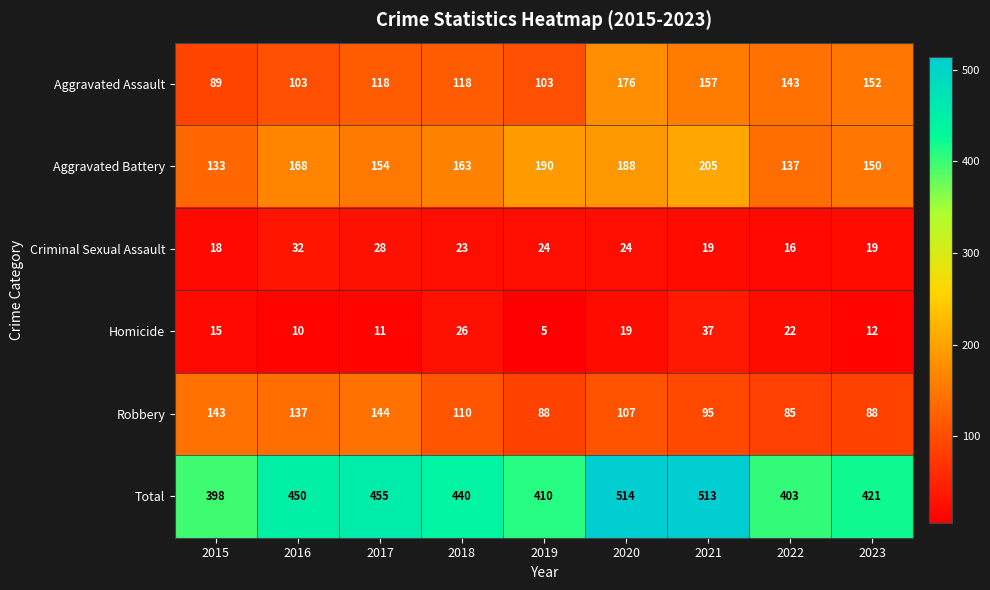

Which series changed the most between 2021 and 2022?

Total